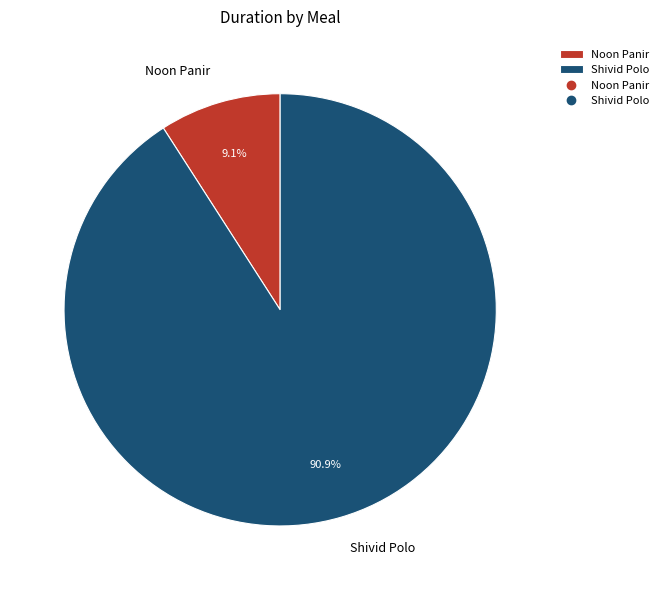

To the nearest percent, what is the difference between the largest and smallest slice percentages?

82%